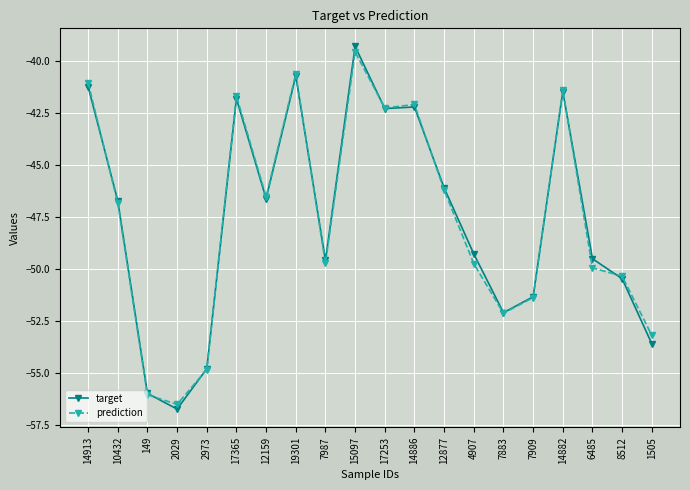

What is the total value across all series at 2973?

-109.7